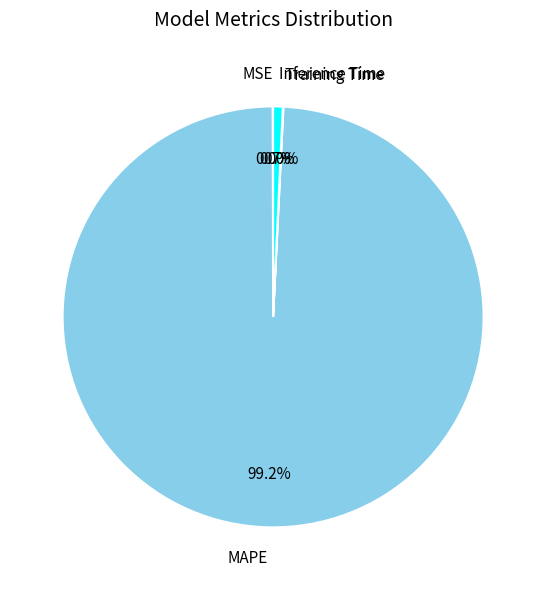

Which category has the biggest portion of the pie?

MAPE